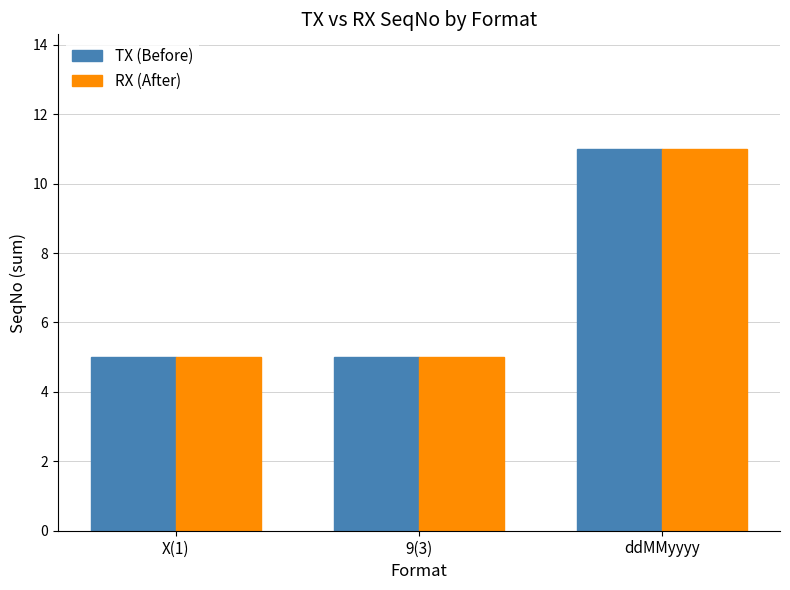

The TX (Before) series shows 5 at 9(3). True or false?

True